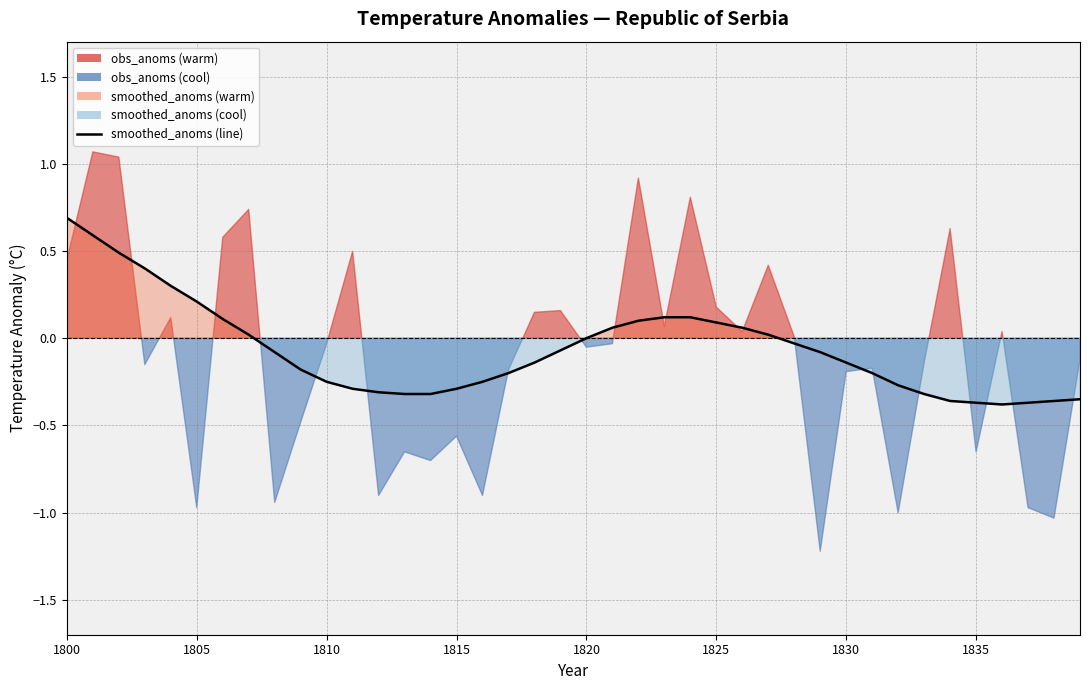

Where is the data nearest to the value 0?

1820